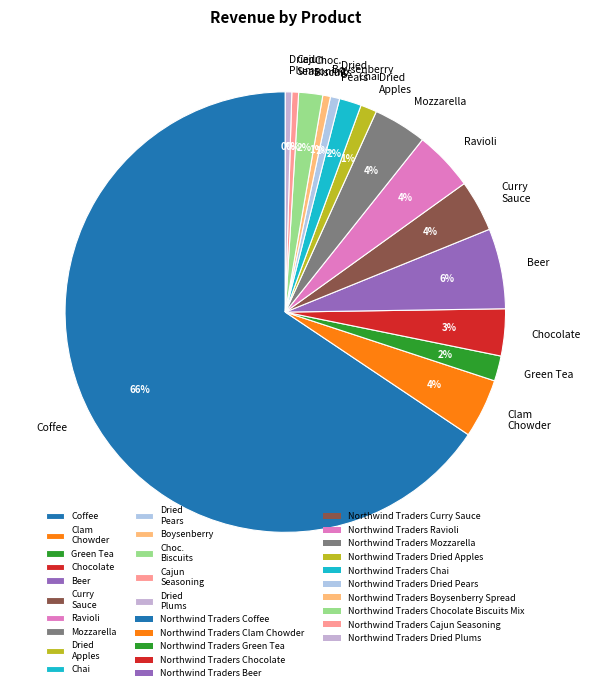

Which category has the biggest portion of the pie?

Coffee